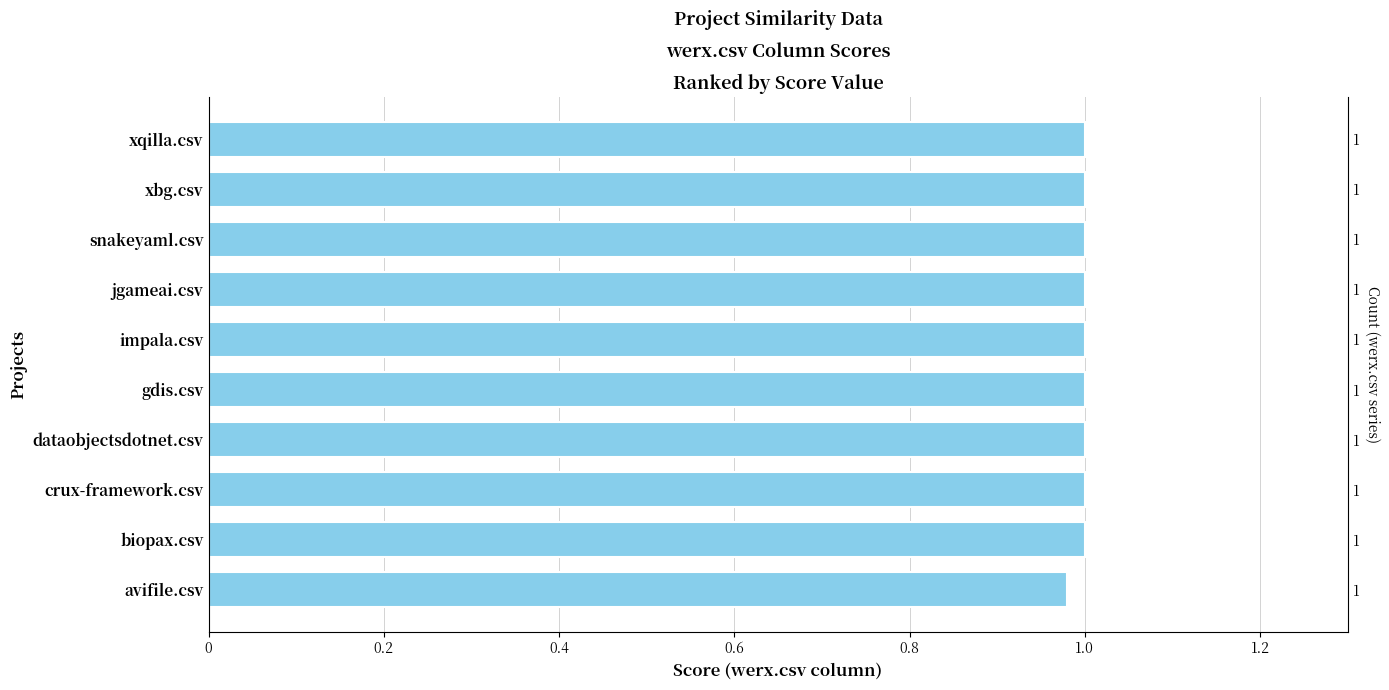

What is the average value?

1.0